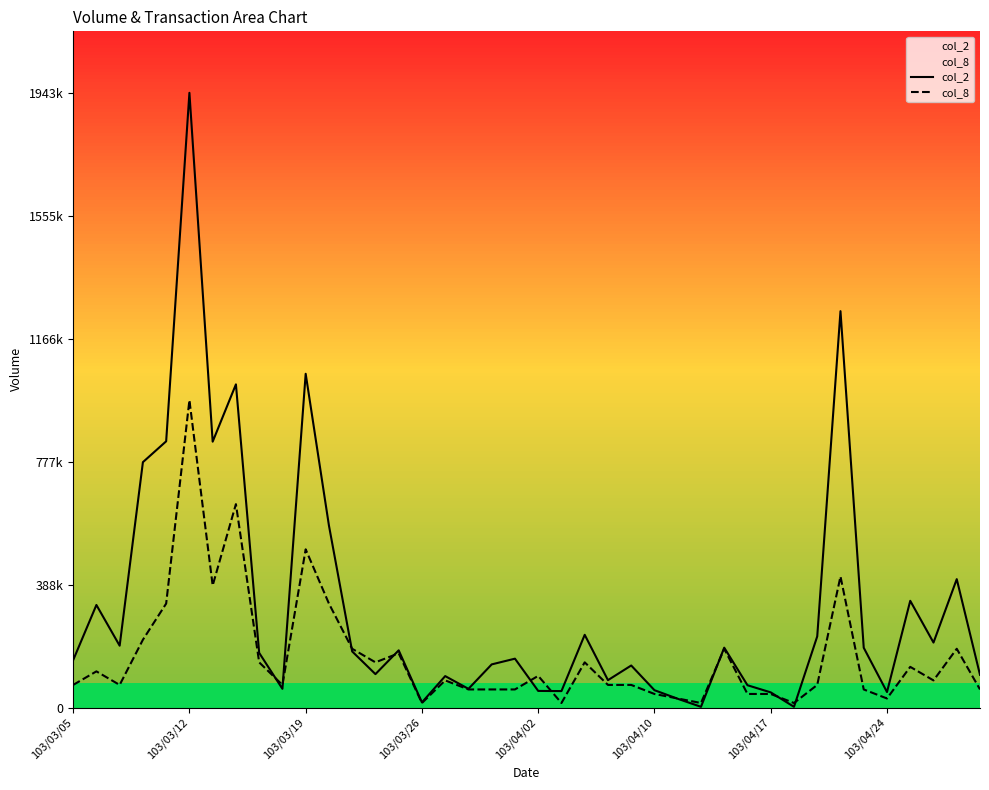

Does the chart have visible grid lines?

No